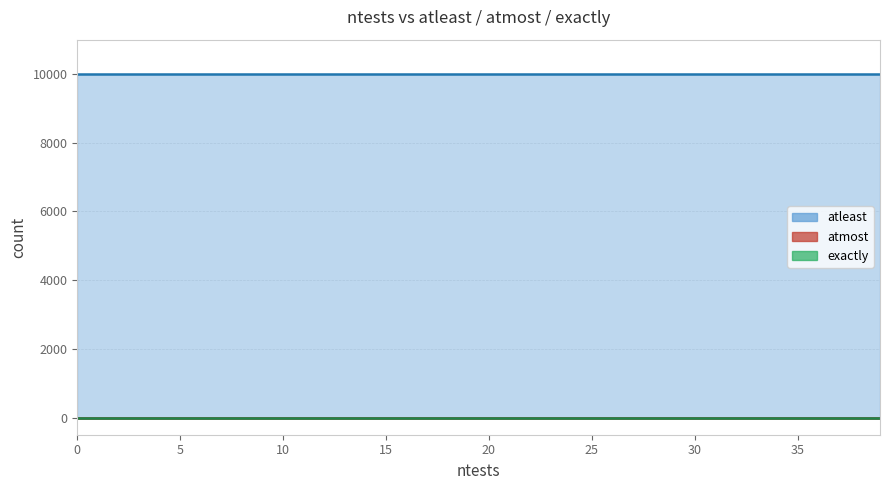

True or false: atleast has a value of 10000 at 18.

True